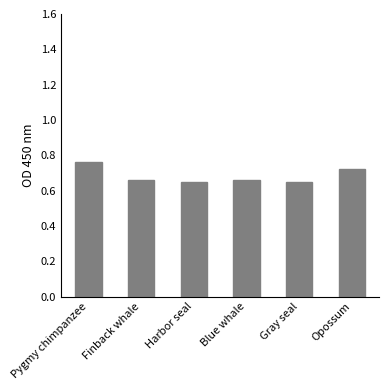

Which category has the highest value across all series?

Pygmy chimpanzee